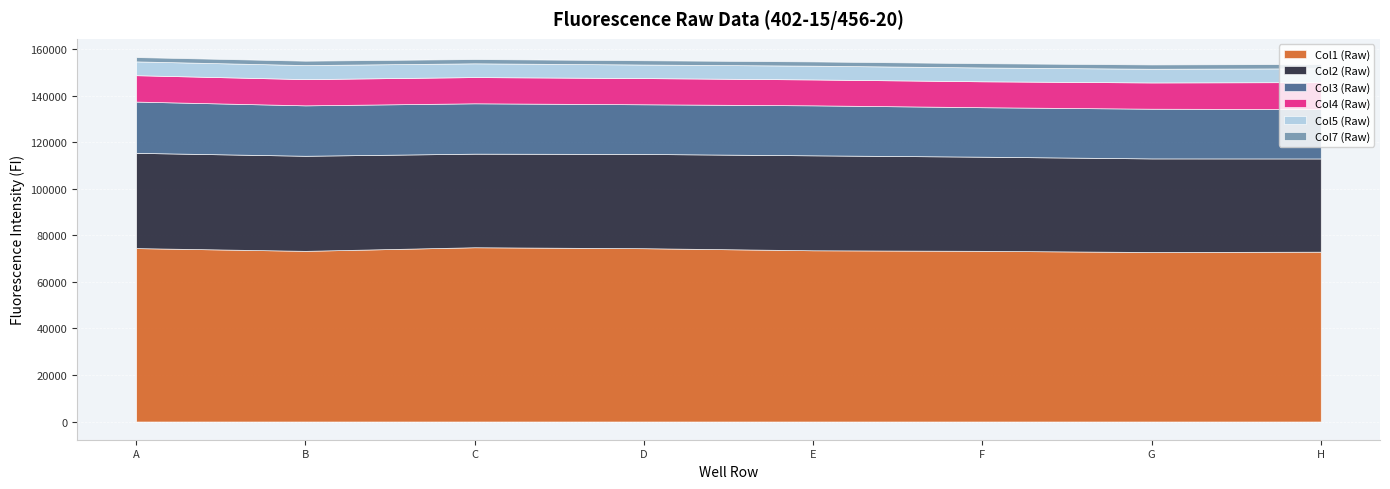

Reading left to right, transcribe all the data shown in this chart.

Col1 (Raw): 74553	73372	74918	74505	73615	73378	72873	73013
Col2 (Raw): 40953	40877	40232	40521	40818	40474	40233	40075
Col3 (Raw): 22043	21675	21653	21358	21497	21271	21375	21231
Col4 (Raw): 11341	11270	11280	11266	11132	11140	11288	11600
Col5 (Raw): 5935	6048	5910	5827	5922	5944	5892	5929
Col7 (Raw): 1861	1880	1842	1835	1826	1842	1851	1869